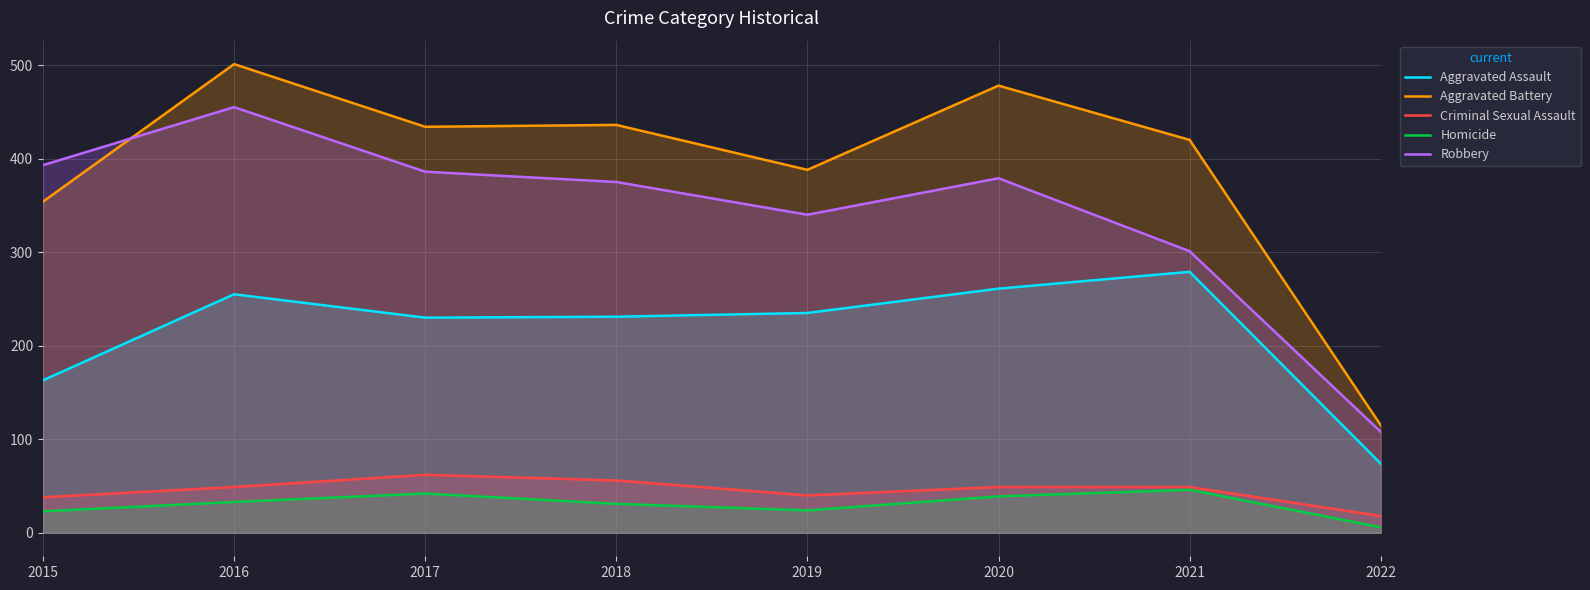

Between 2015 and 2021, which is larger?

2021